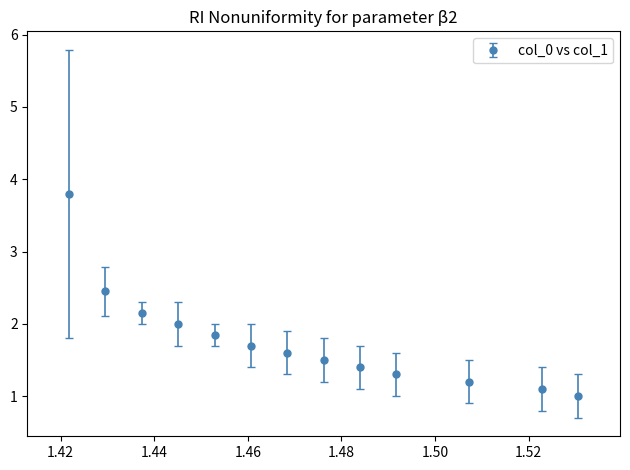

What is the greatest value displayed?

3.8